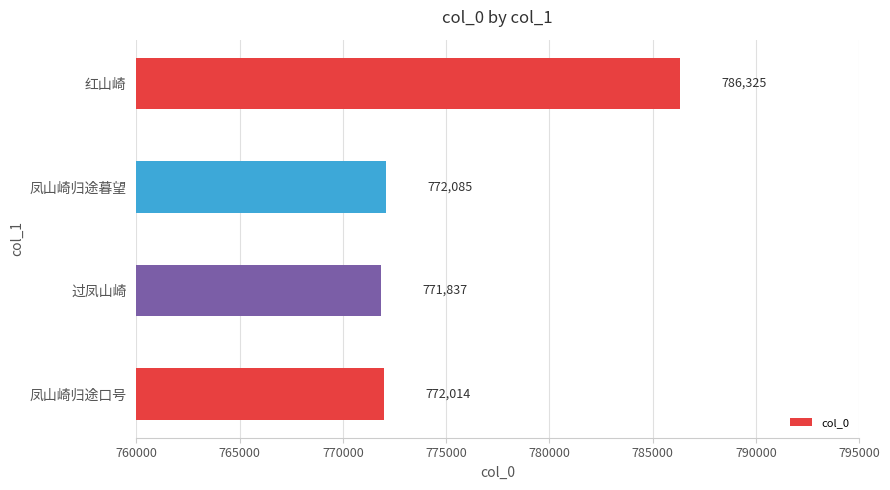

What is the approximate value at 过凤山崎?

771837